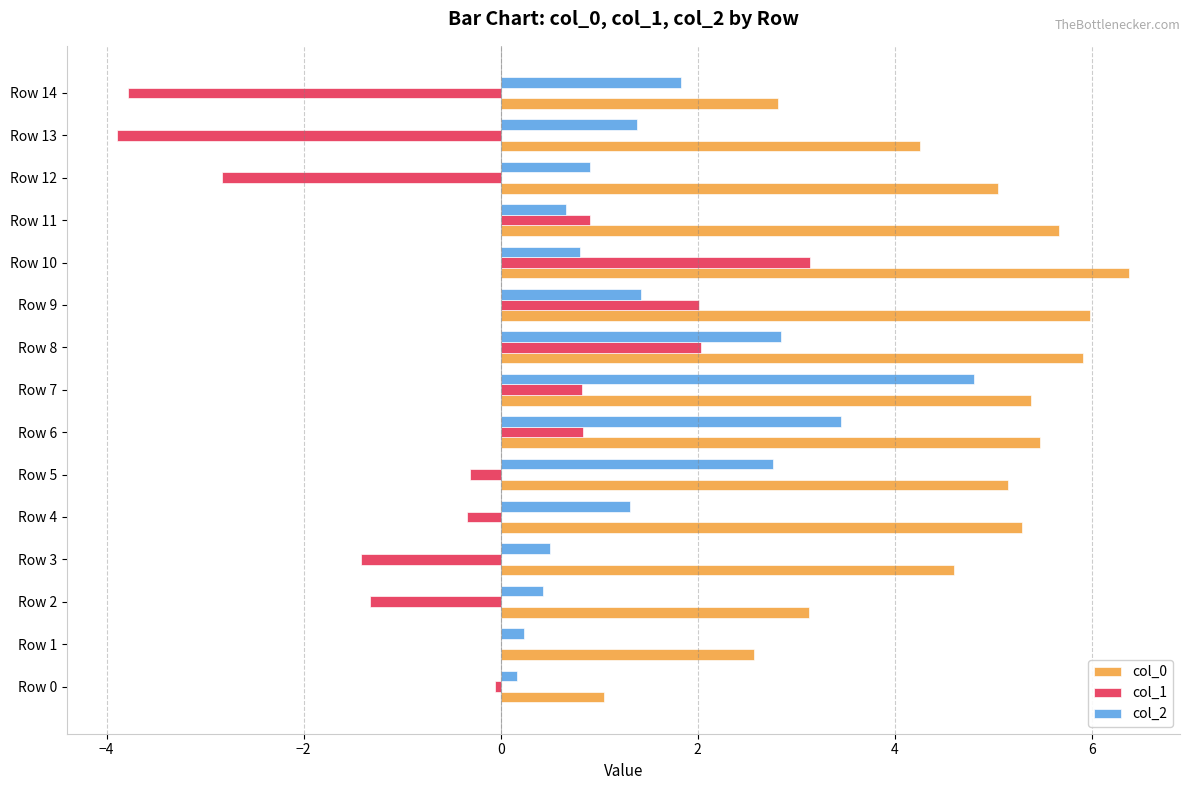

What is the total value across all series at Row 3?

3.7